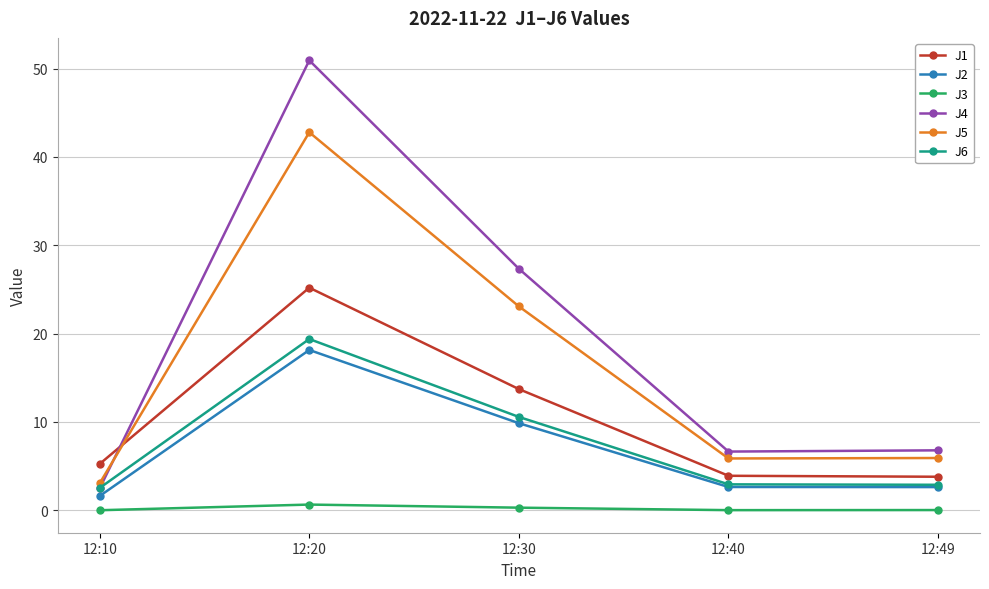

Where is the first local minimum for J5?

12:40